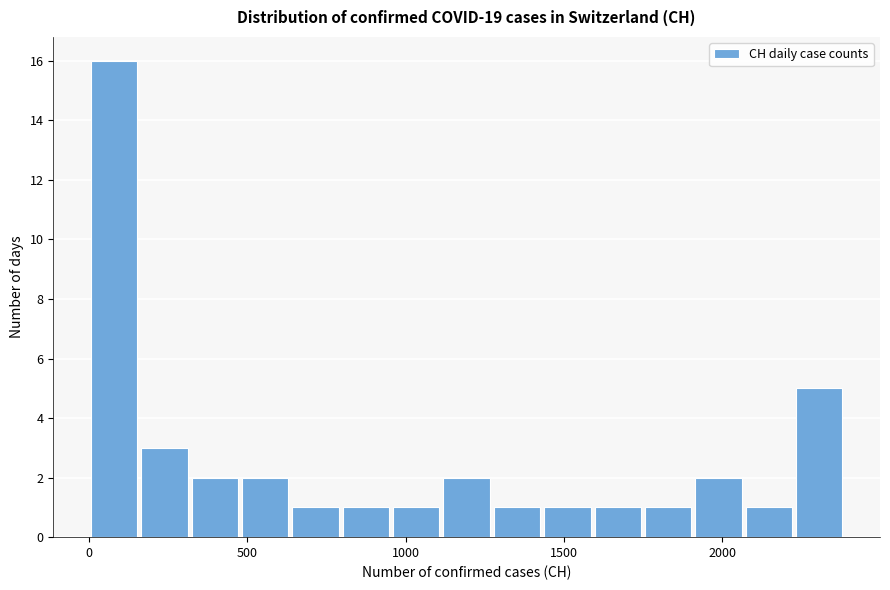

Around what value on the x-axis is the tallest bar? Give the approximate position of its centre, as read against the axis.

100